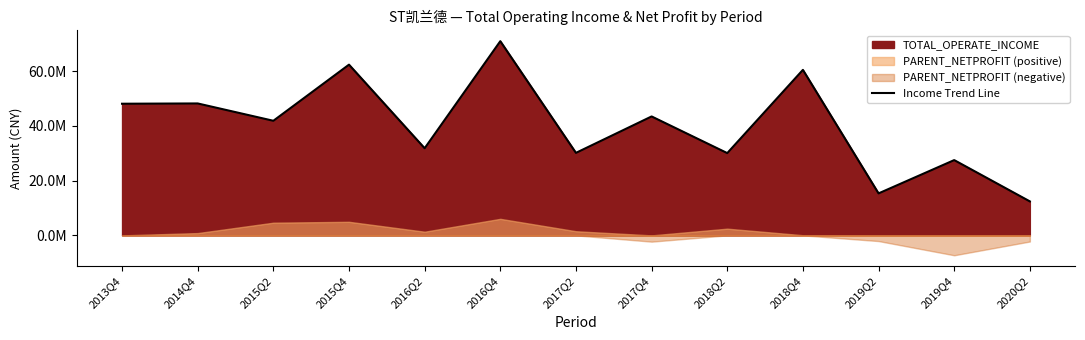

Reading right to left, transcribe all the data shown in this chart.

2020Q2=12410044.4	2019Q4=27488130.1	2019Q2=15332013.1	2018Q4=60431490.0	2018Q2=30041261.6	2017Q4=43426306.9	2017Q2=30127893.1	2016Q4=70905213.1	2016Q2=31817465.4	2015Q4=62334487.8	2015Q2=41843764.9	2014Q4=48169912.5	2013Q4=48068647.0